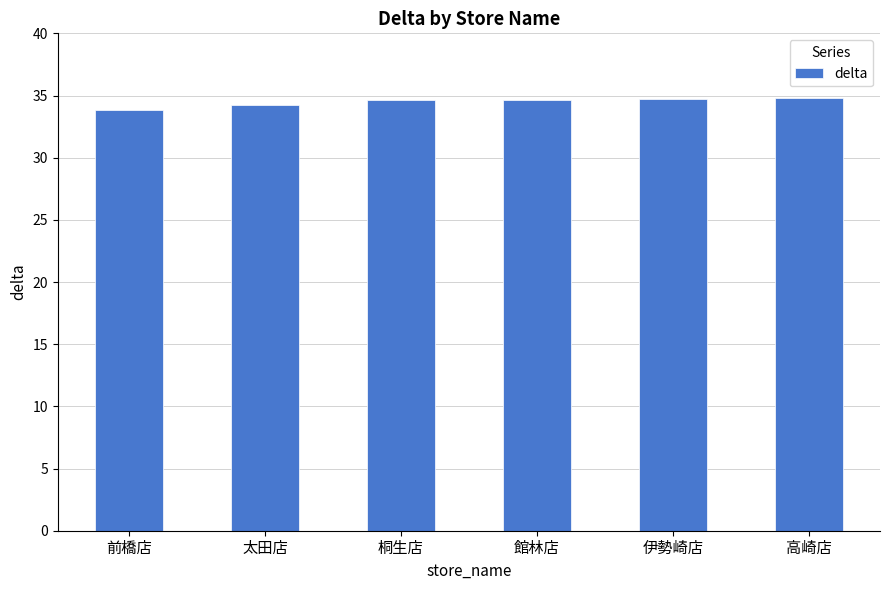

What is the average value?

34.5